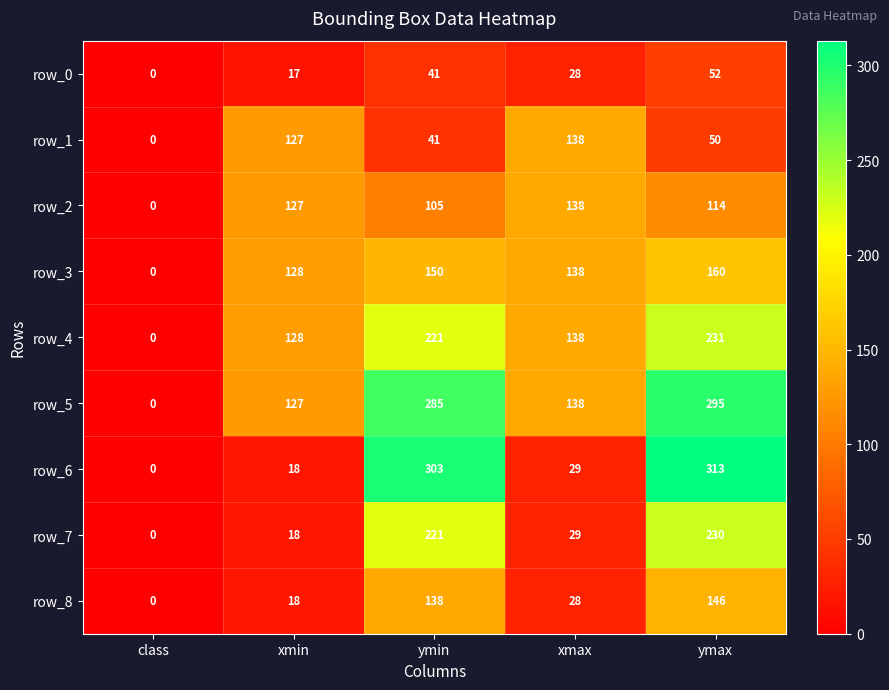

What value does the row_3 series have at xmax?

138